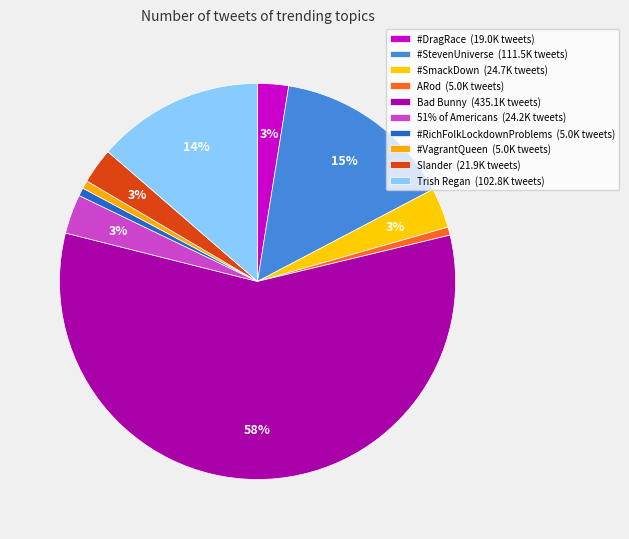

Rank the categories by value from lowest to highest.

ARod, #RichFolkLockdownProblems, #VagrantQueen, #DragRace, Slander, 51% of Americans, #SmackDown, Trish Regan, #StevenUniverse, Bad Bunny